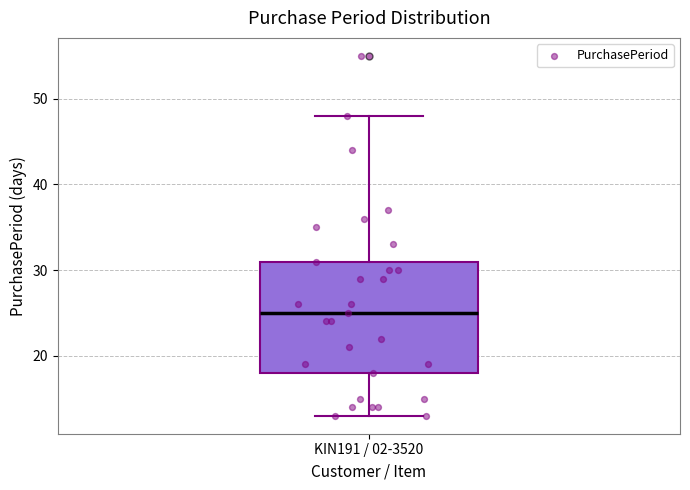

Read this box plot against the y-axis: the position of the median line, the range covered by the box, and the ends of both whiskers. The values are not printed on the chart, so give them approximately, as read against the axis.

median 25, box 18 to 31, whiskers 13 to 48